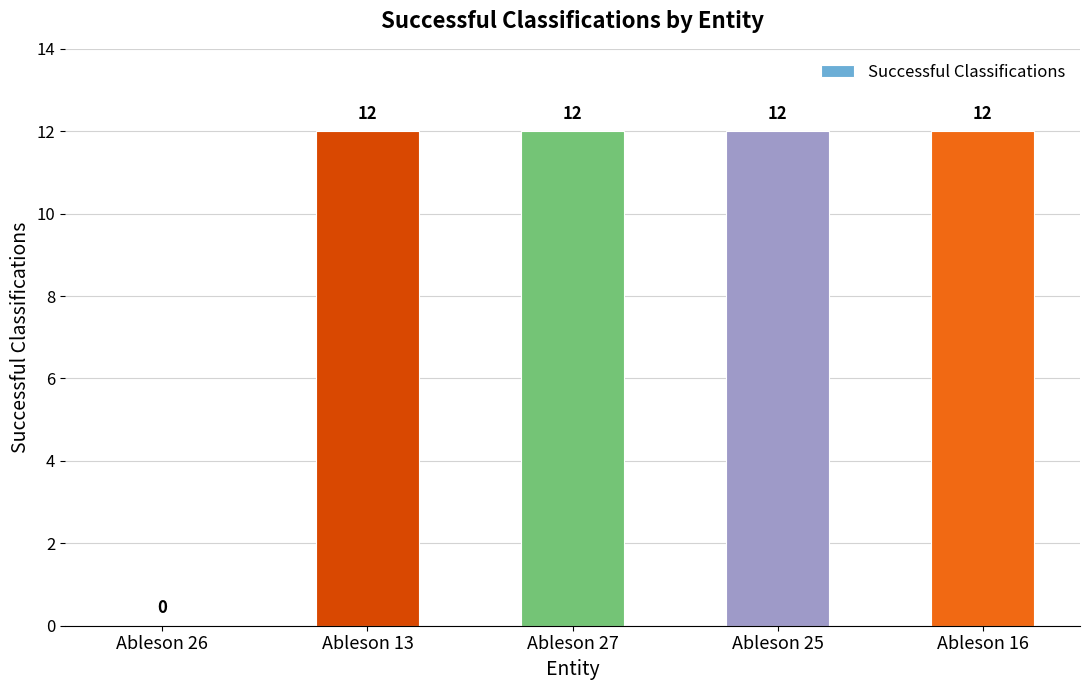

Read the value at Ableson 13, to the nearest 5.

10